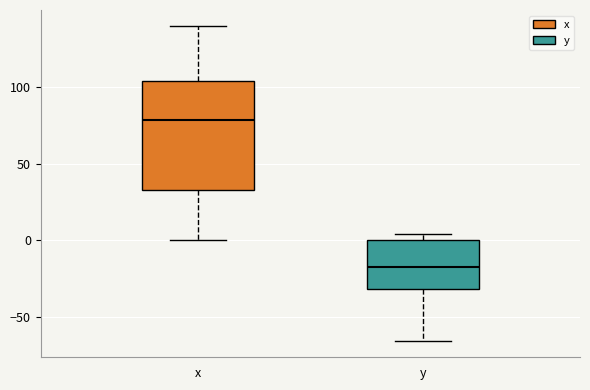

Comparing the boxes themselves (not the whiskers), which one is the tallest?

x